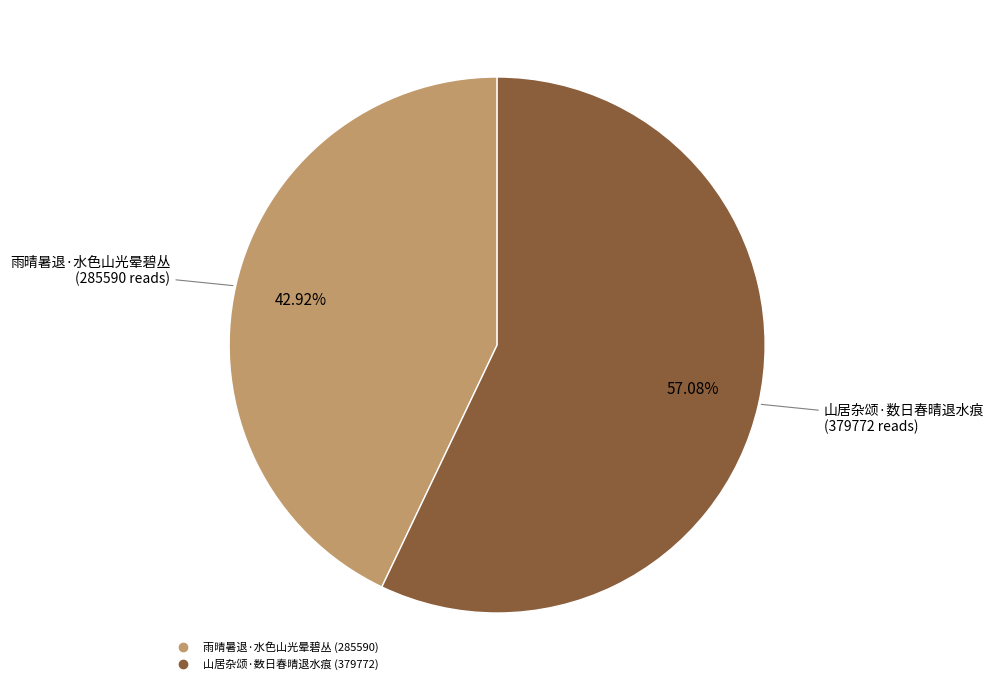

Is there any slice that represents more than half of the pie?

Yes